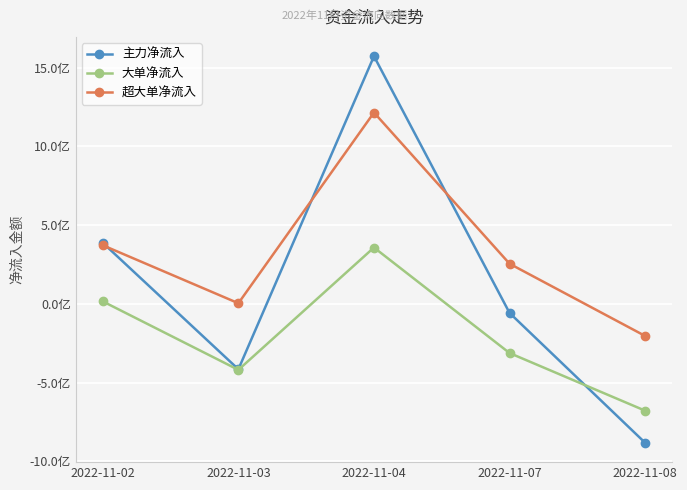

What are all the series names shown in the legend?

主力净流入, 大单净流入, 超大单净流入